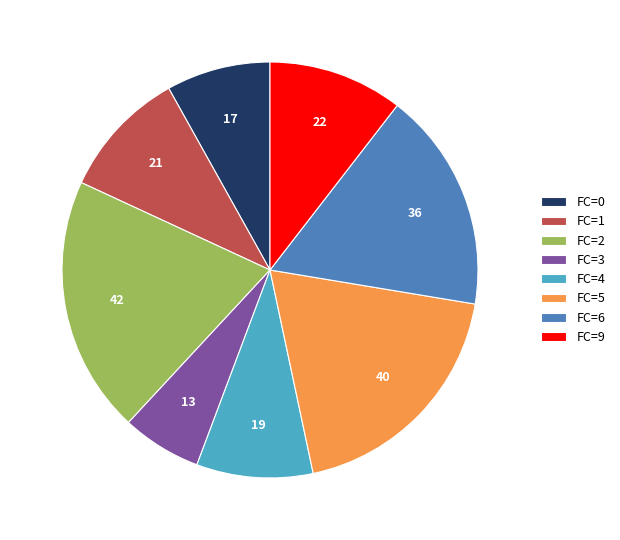

Count the number of slices in the pie.

8